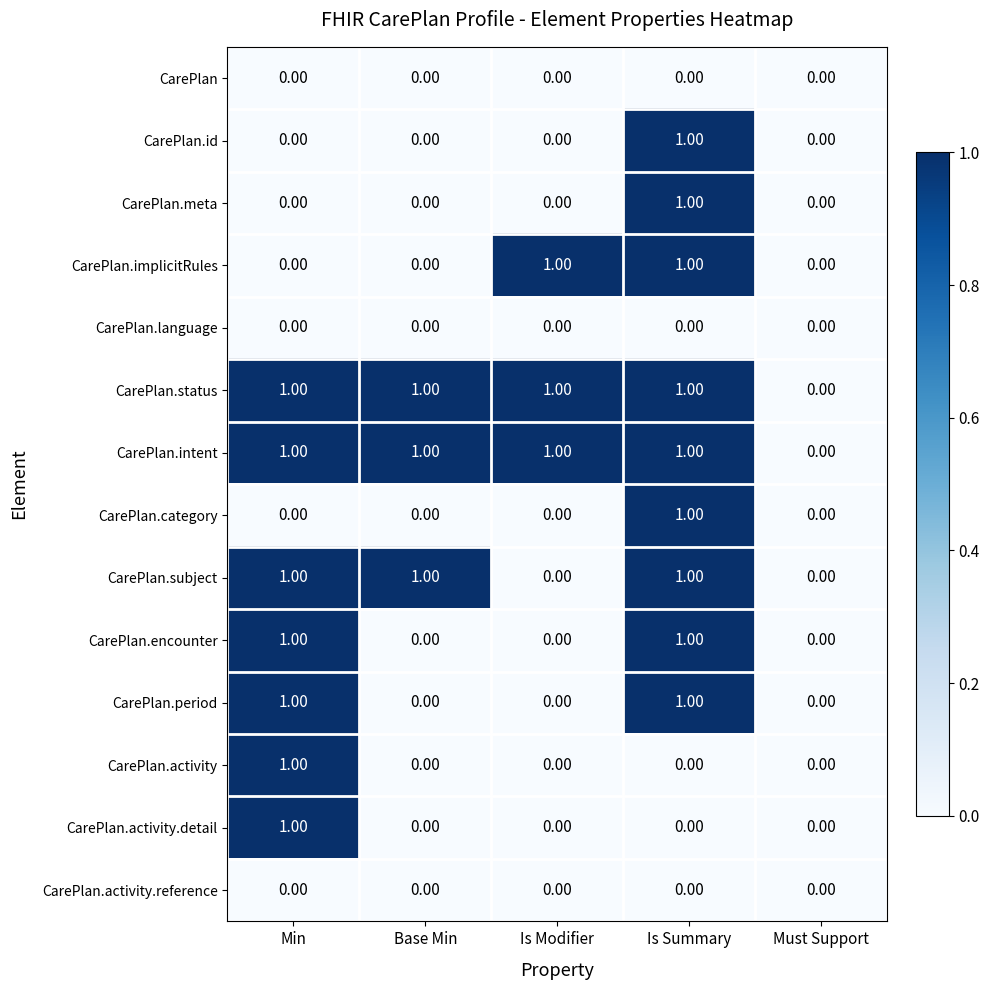

What is the sum of all CarePlan.intent values?

4